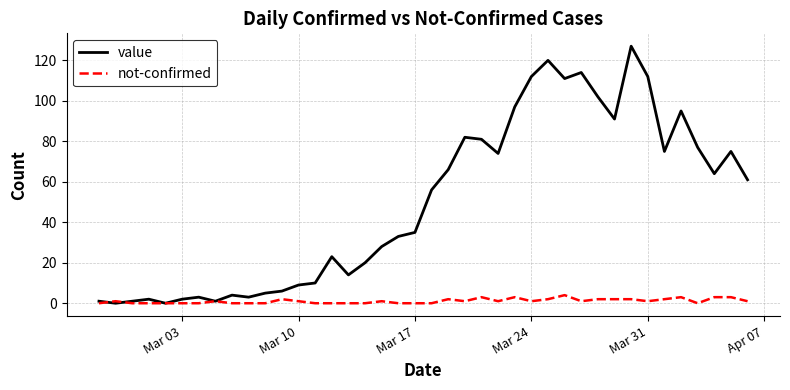

What is the greatest value displayed?

127